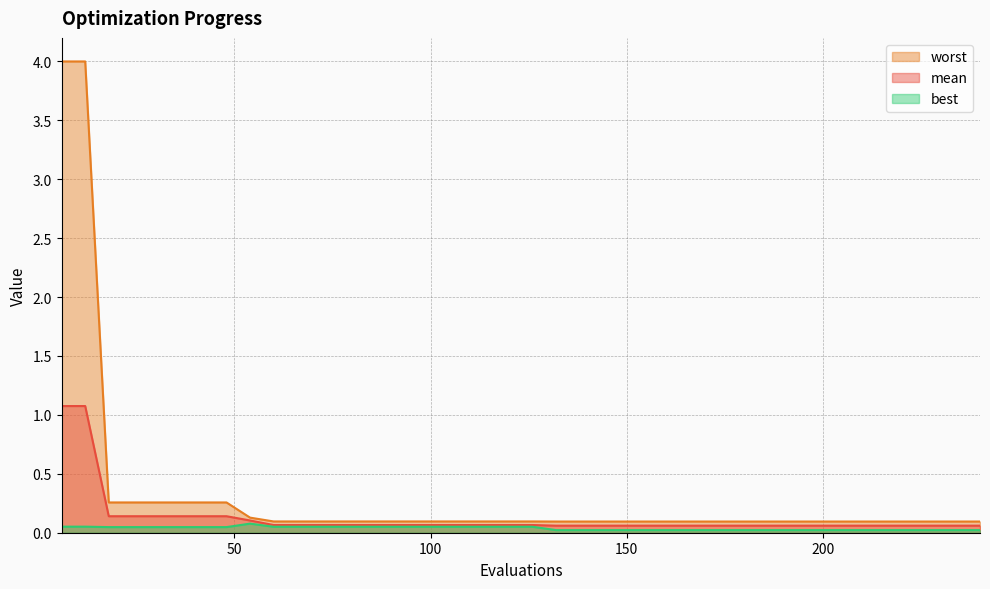

True or false: mean and best intersect in this chart.

False